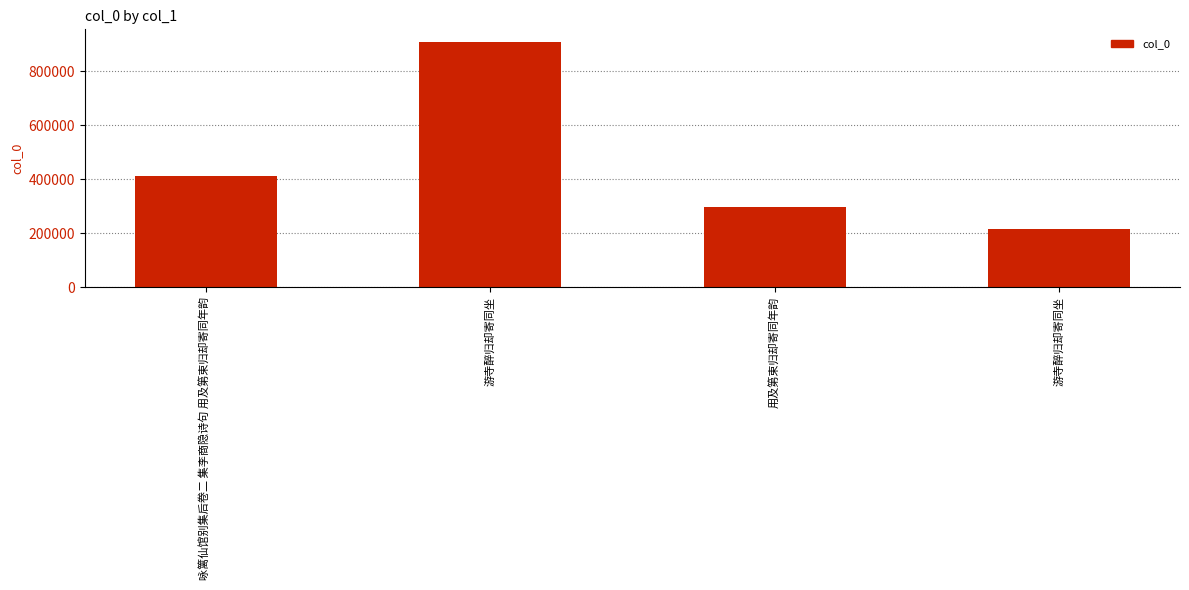

How many series are shown in this chart?

1